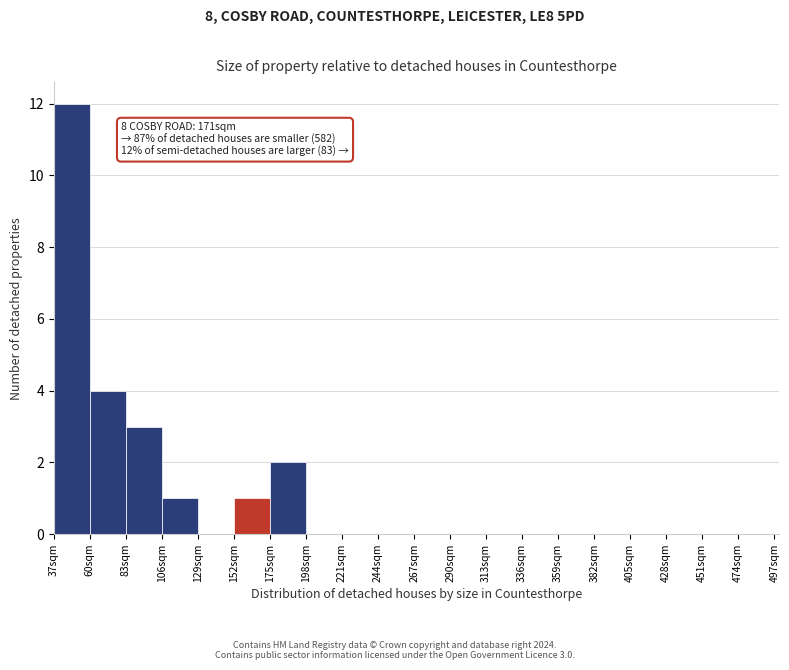

Which range on the x-axis has the tallest bar?

37 to 60